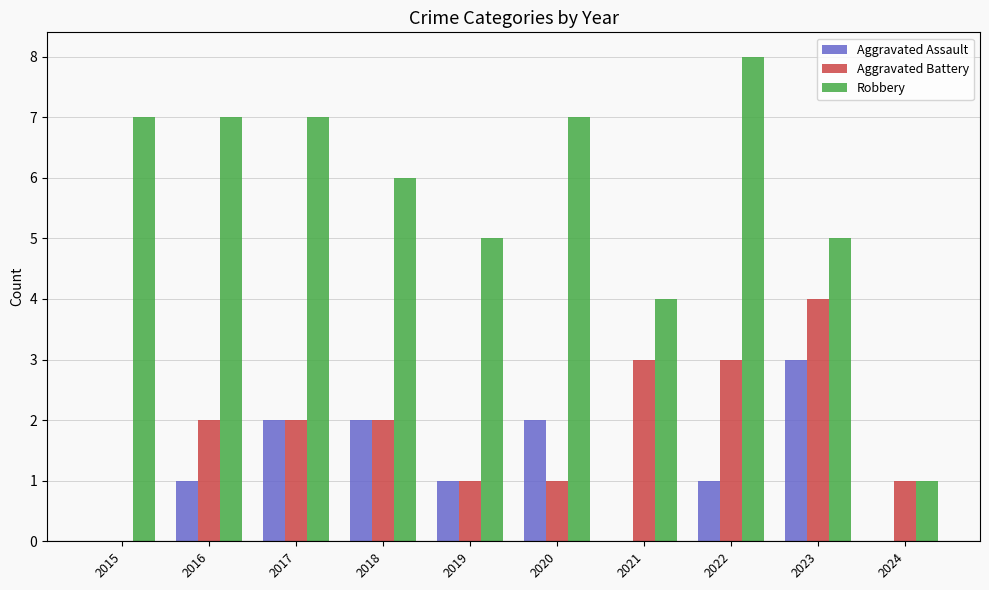

Is it true that Aggravated Assault equals 4 at 2023?

False